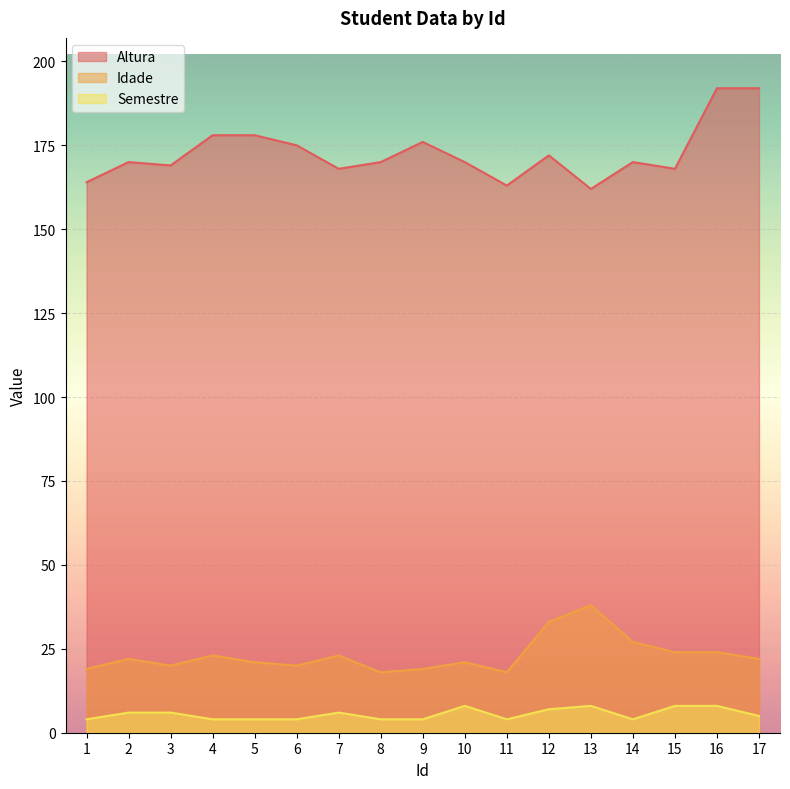

What is the approximate value of Semestre at 2?

6